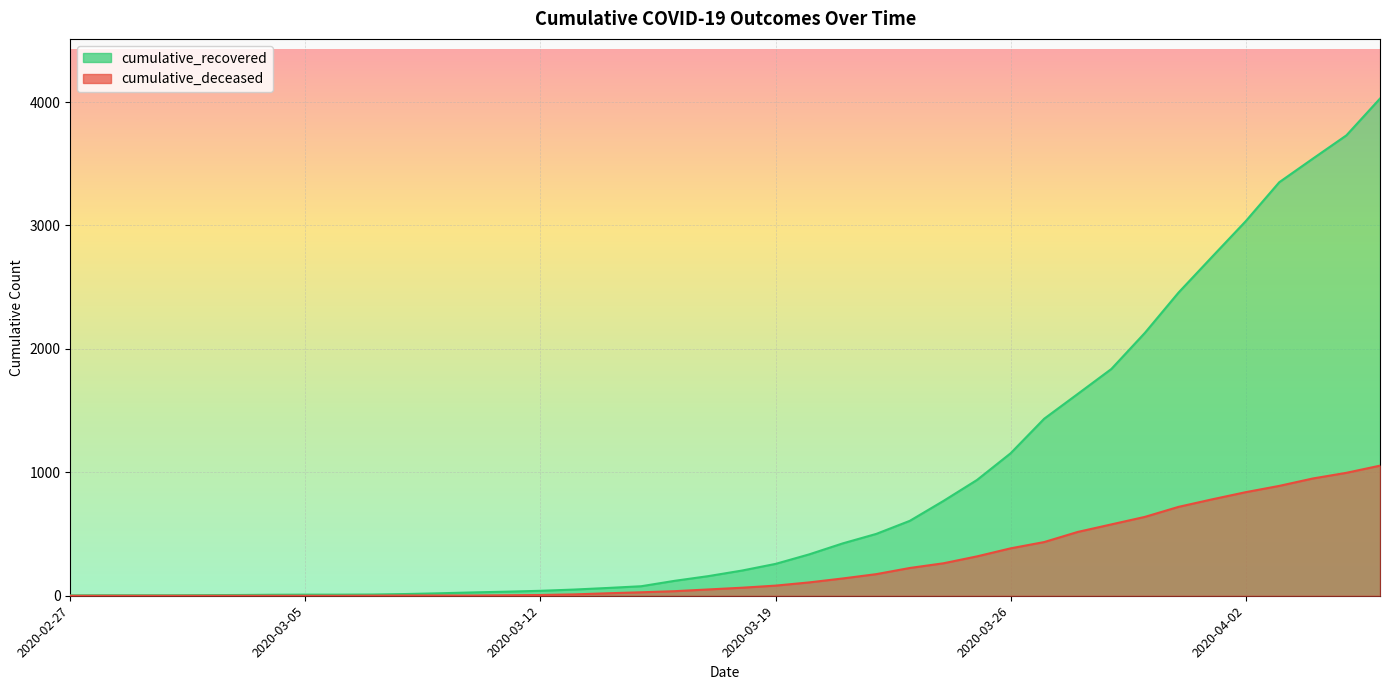

What is the sum of the cumulative_deceased values at 2020-03-04 and 2020-04-01?

781